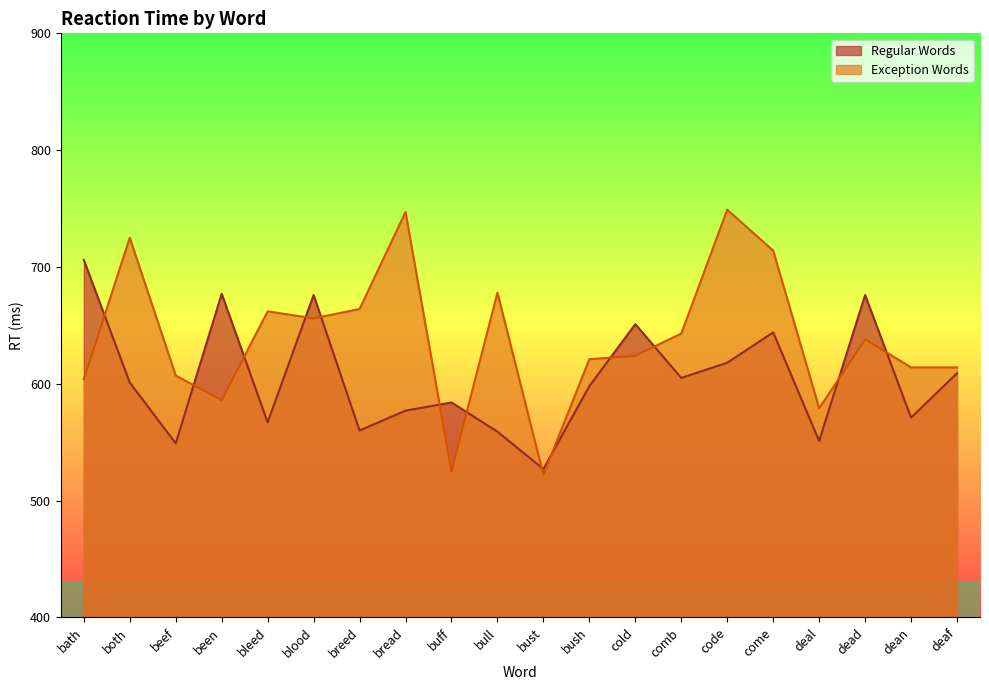

What is the label of the 15th point from the right?

blood